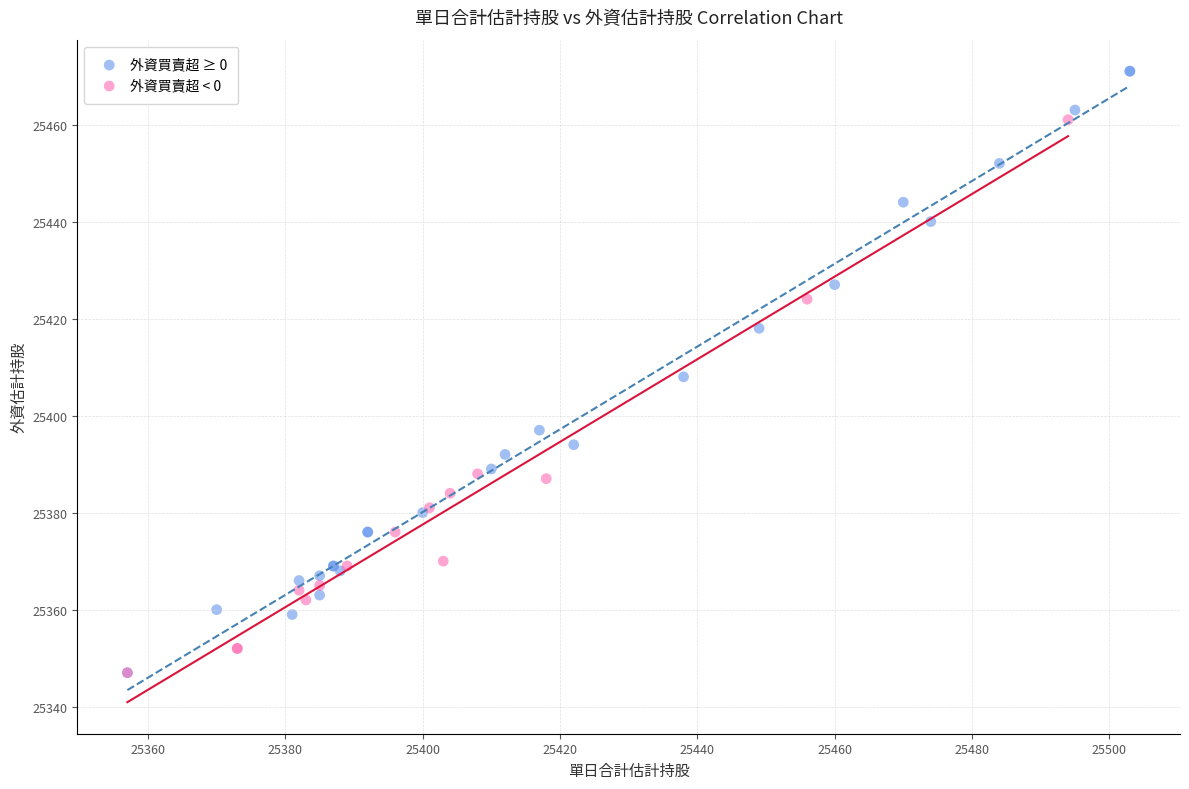

Which series has the widest spread of Y values?

外資買賣超 ≥ 0